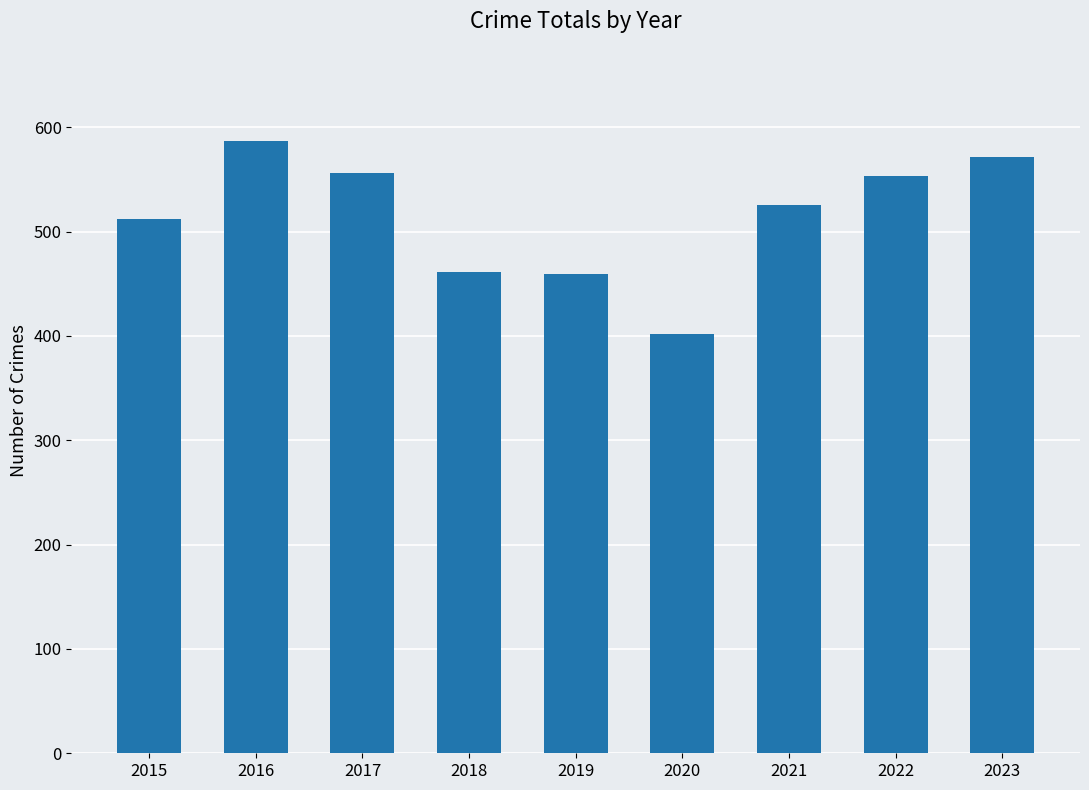

What is the smallest value displayed?

402